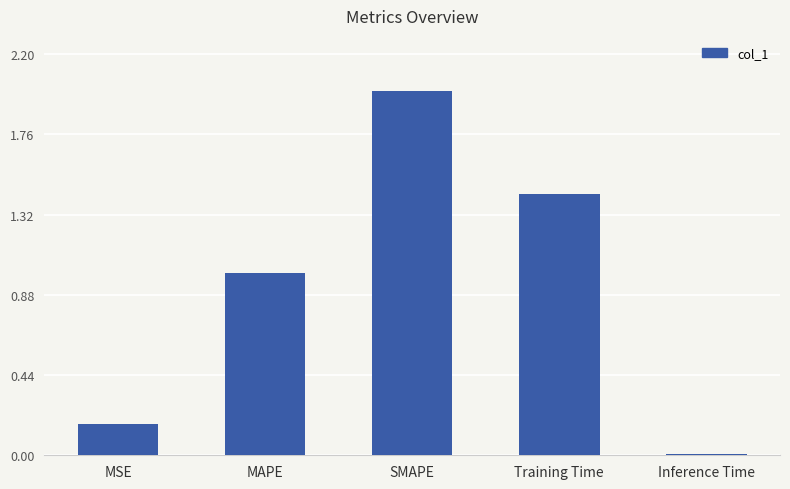

The chart shows a value of 1.0 at MAPE. True or false?

True